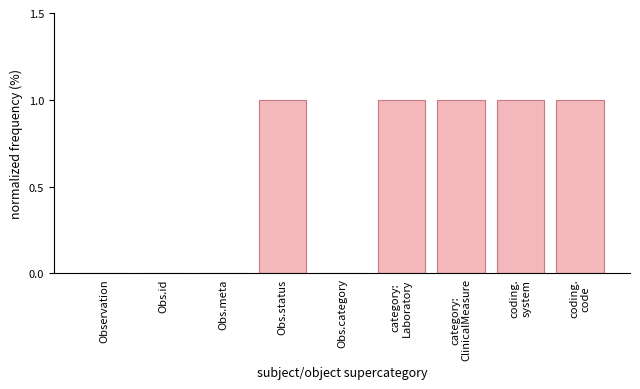

What is the sum of all values?

5